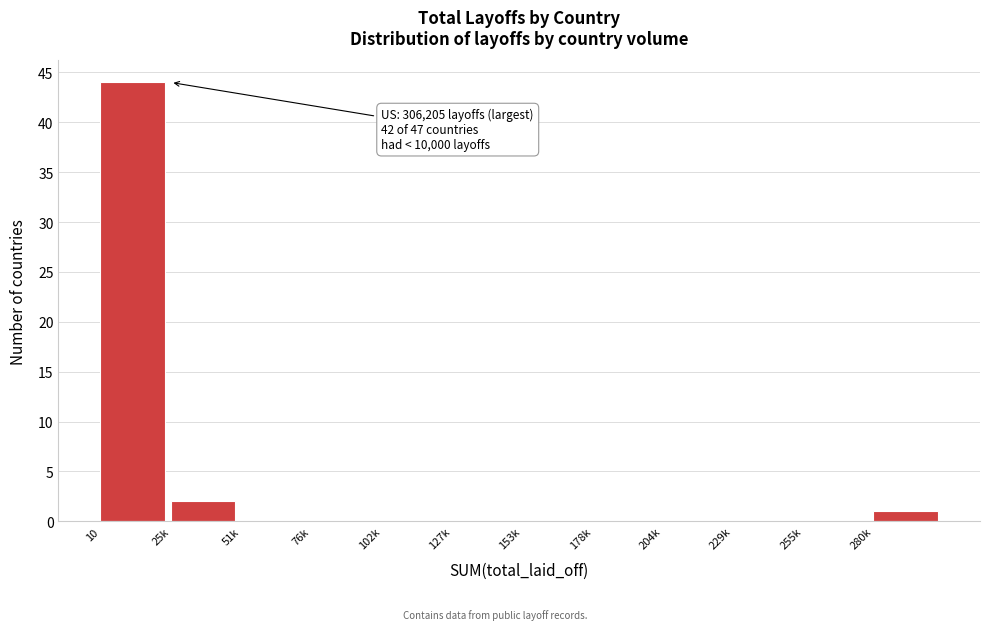

Reading right to left, transcribe all the data shown in this chart.

280k=1	255k=0	229k=0	204k=0	178k=0	153k=0	127k=0	102k=0	76k=0	51k=0	25k=2	10=44